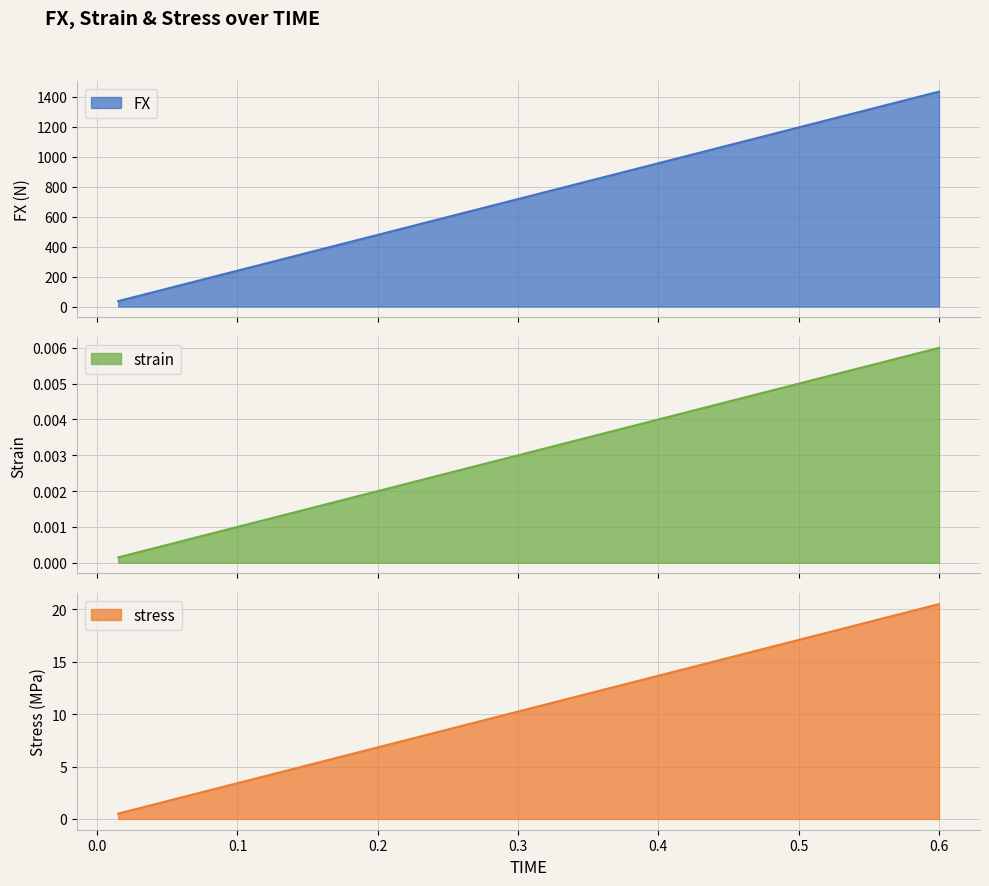

What are all the series names shown in the legend?

FX, strain, stress